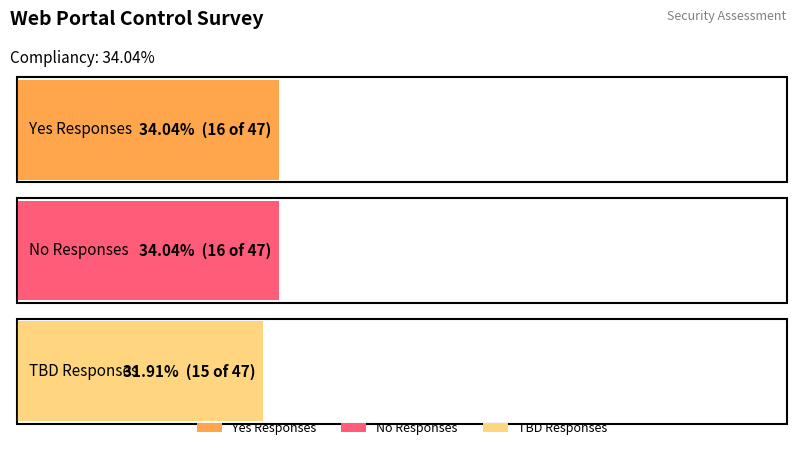

True or false: TBD has a value of 15 at Yes.

True